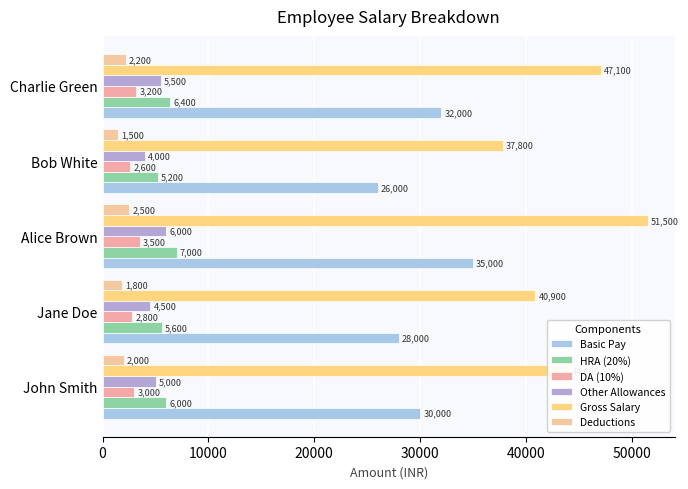

What is the minimum value shown in the chart?

1500